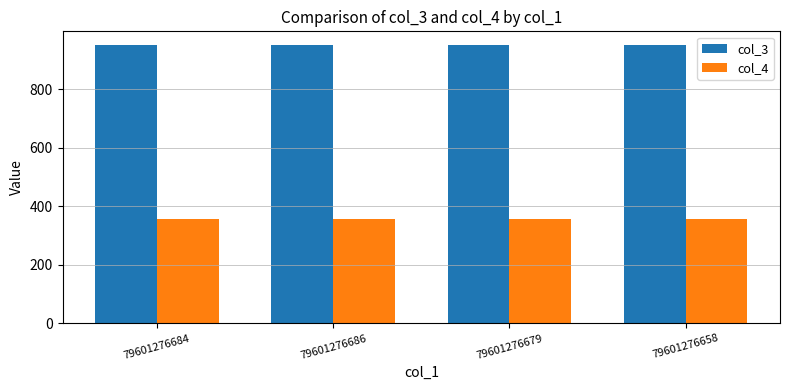

Read the col_4 value at 79601276679.

355